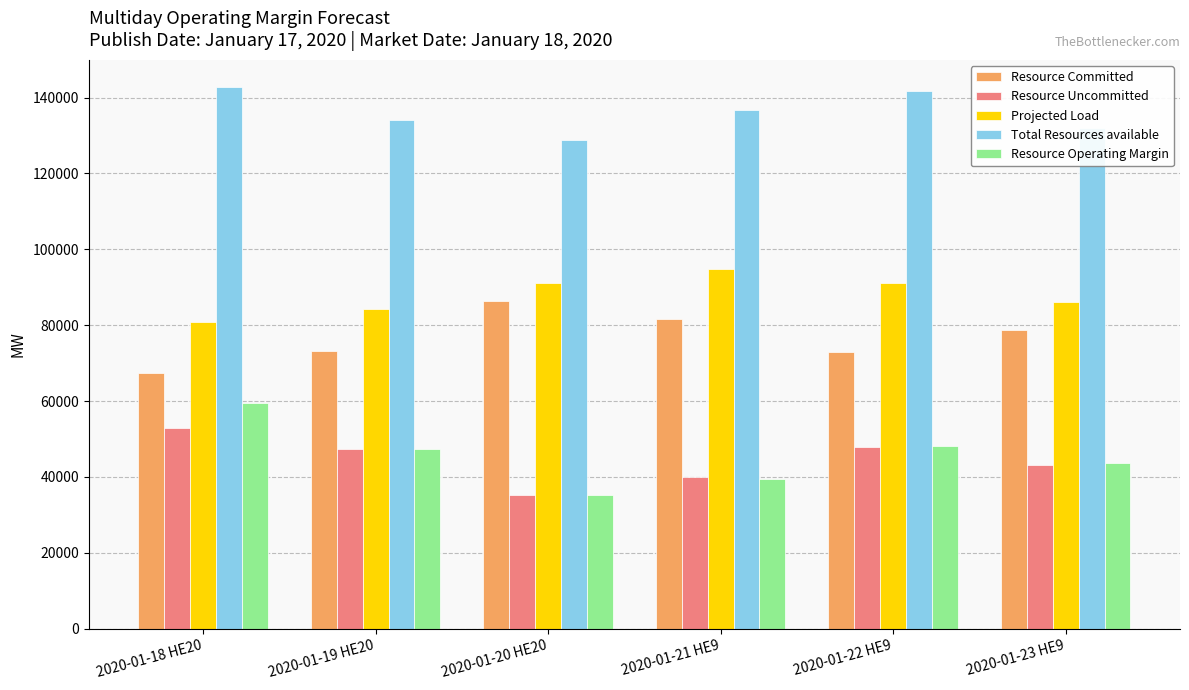

The value of Projected Load at 2020-01-20 HE20 is 132828.4. True or false?

False